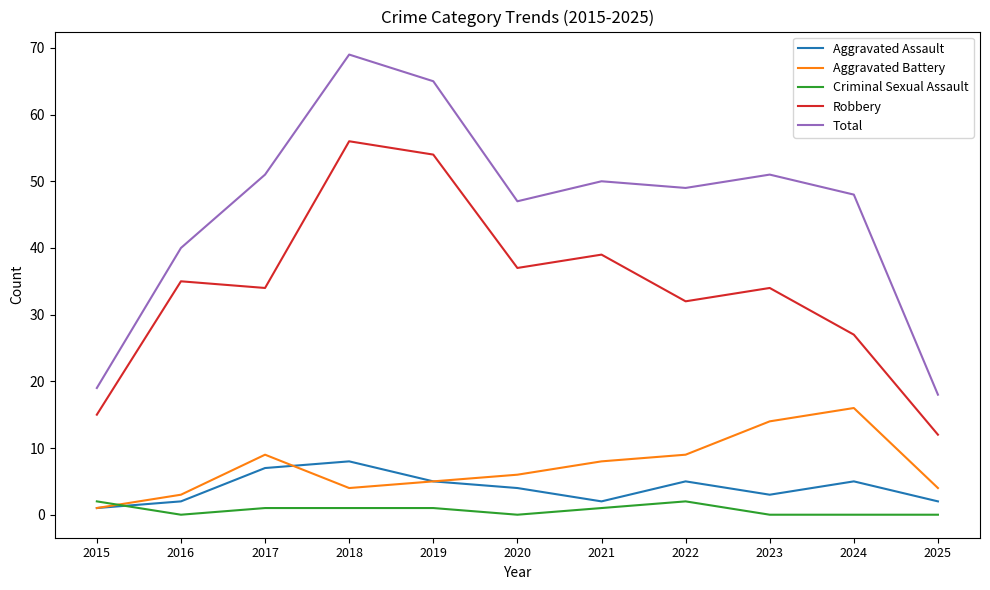

True or false: Robbery has more than 0 points higher than both neighbors.

True